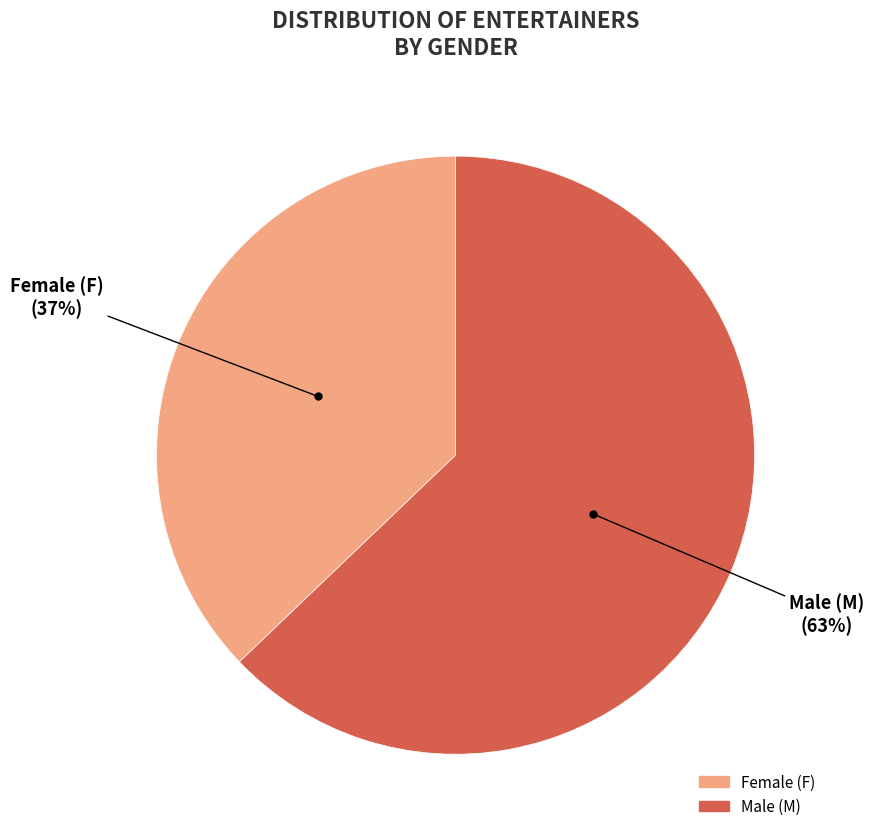

Is there any slice that represents more than half of the pie?

Yes